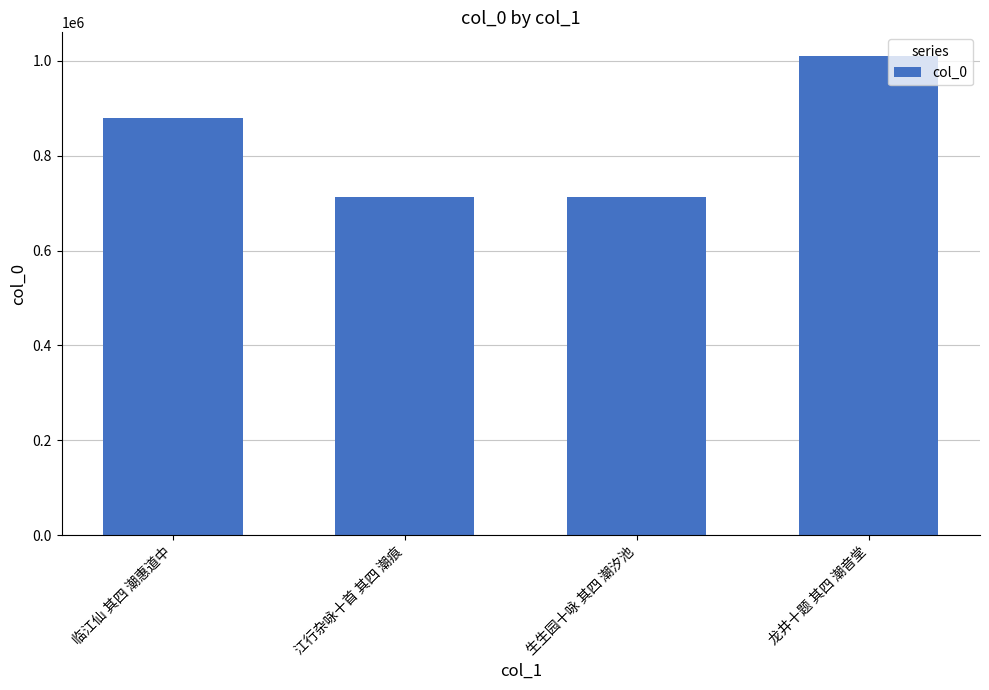

What is the maximum value shown in the chart?

1009304